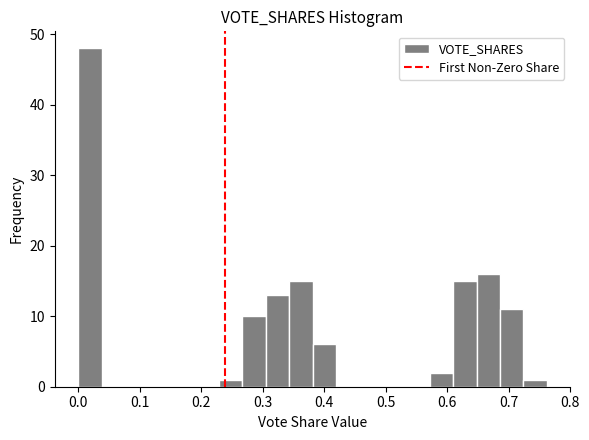

Read against the x-axis, roughly where is the centre of the tallest bar?

0.02